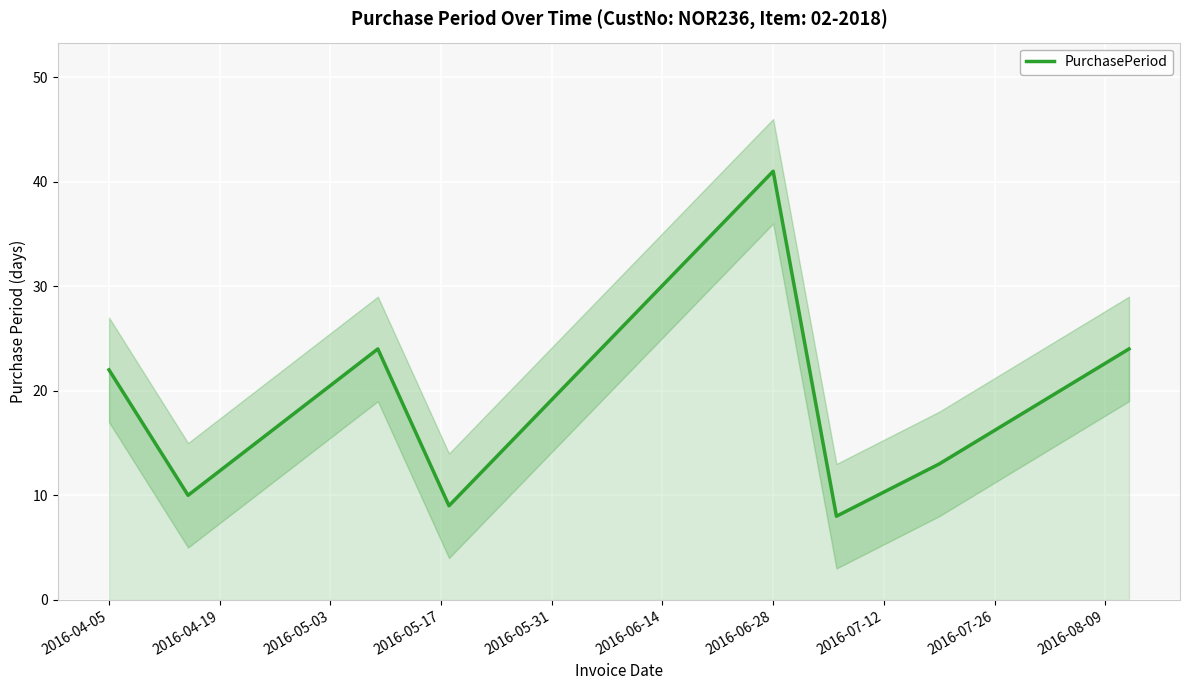

True or false: PurchasePeriod has a value of 67 at 2016-06-28.

False